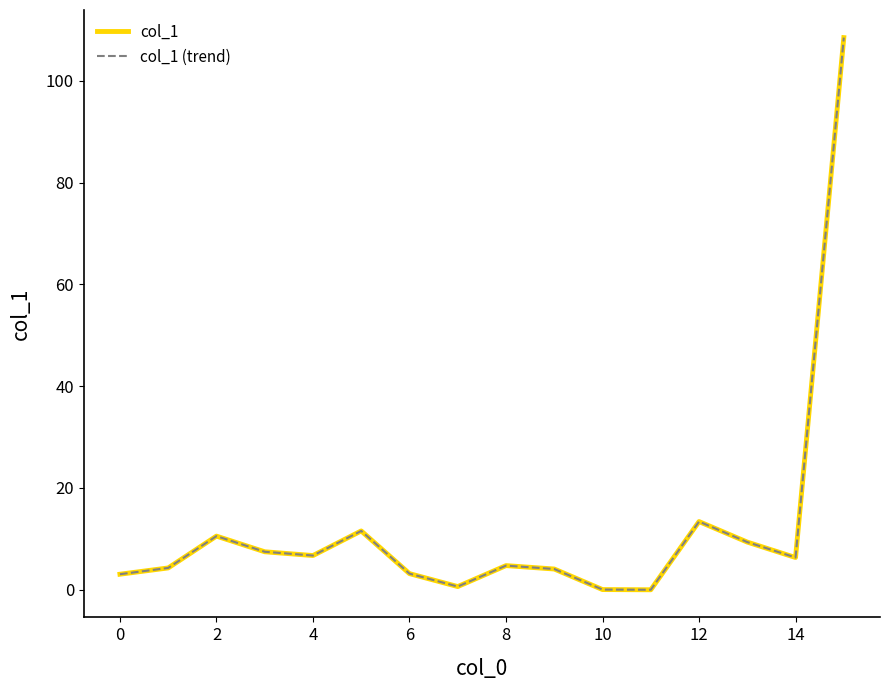

True or false: col_1 (trend) has more than 0 interior local peaks.

True